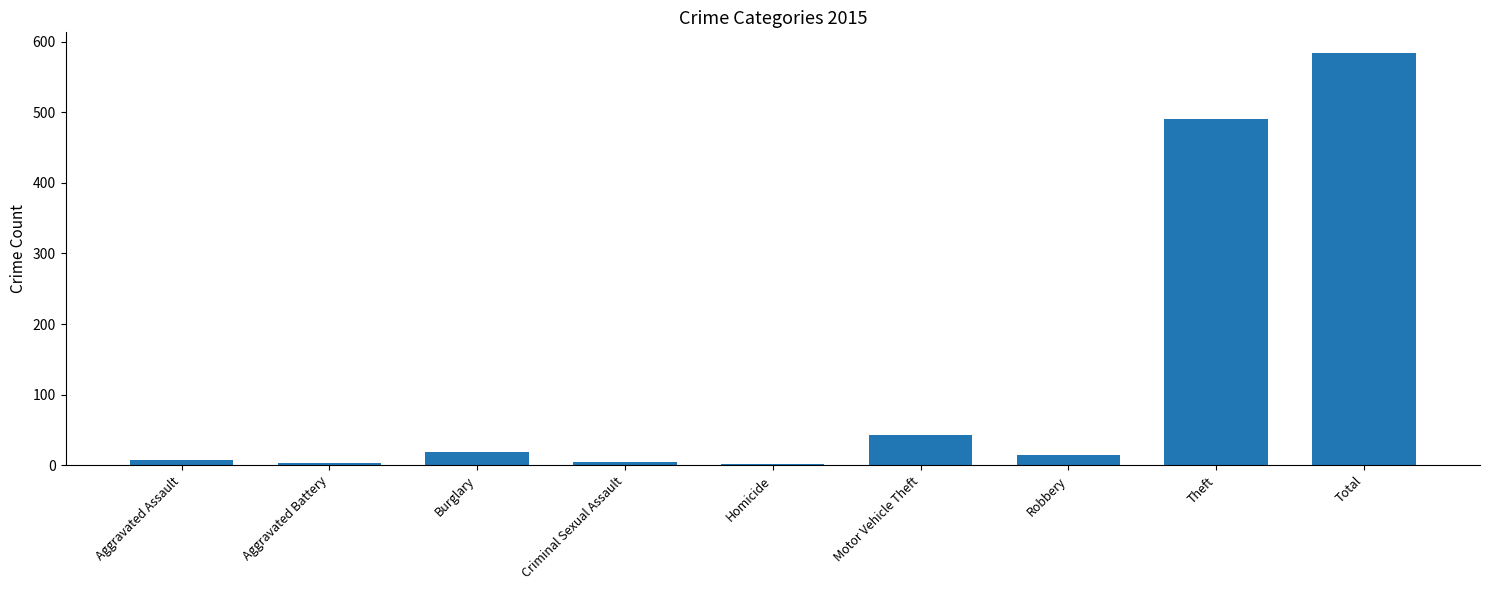

At which label is the value closest to 292?

Theft